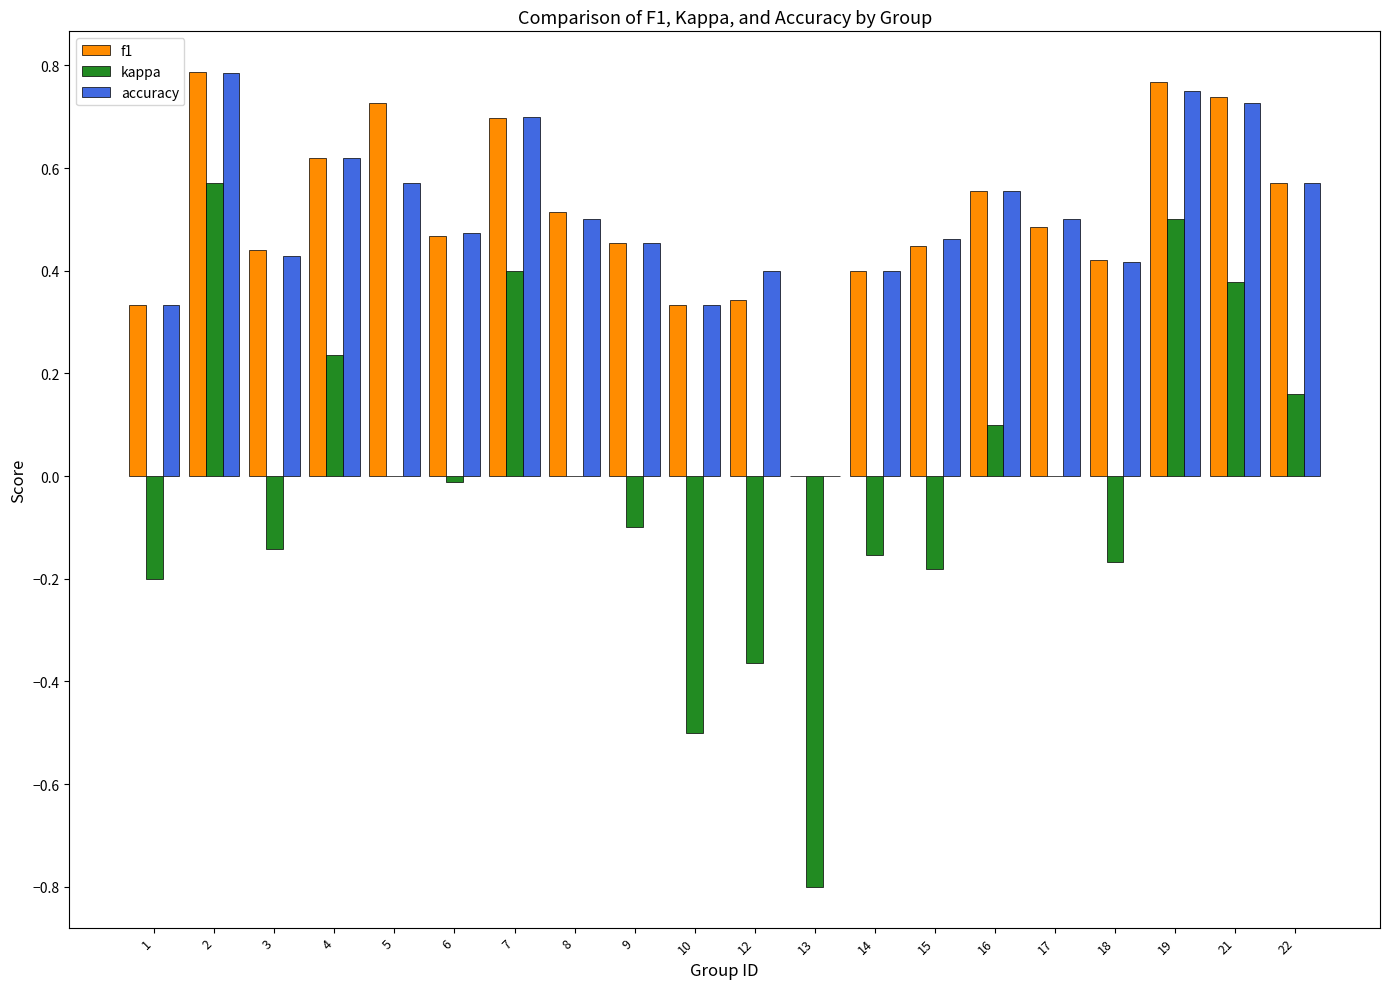

How many accuracy values are between 0 and 1?

20